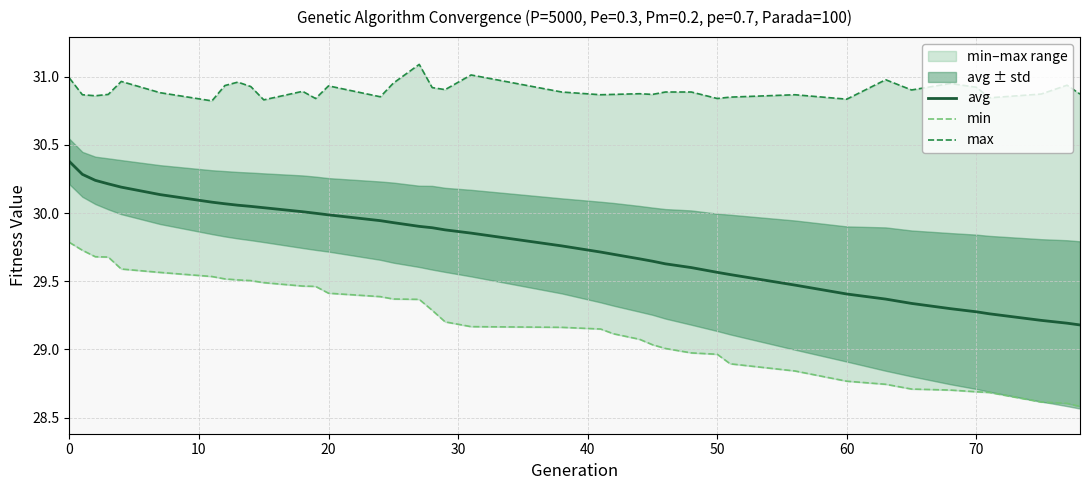

The value of avg at 70 is 29.3. True or false?

True